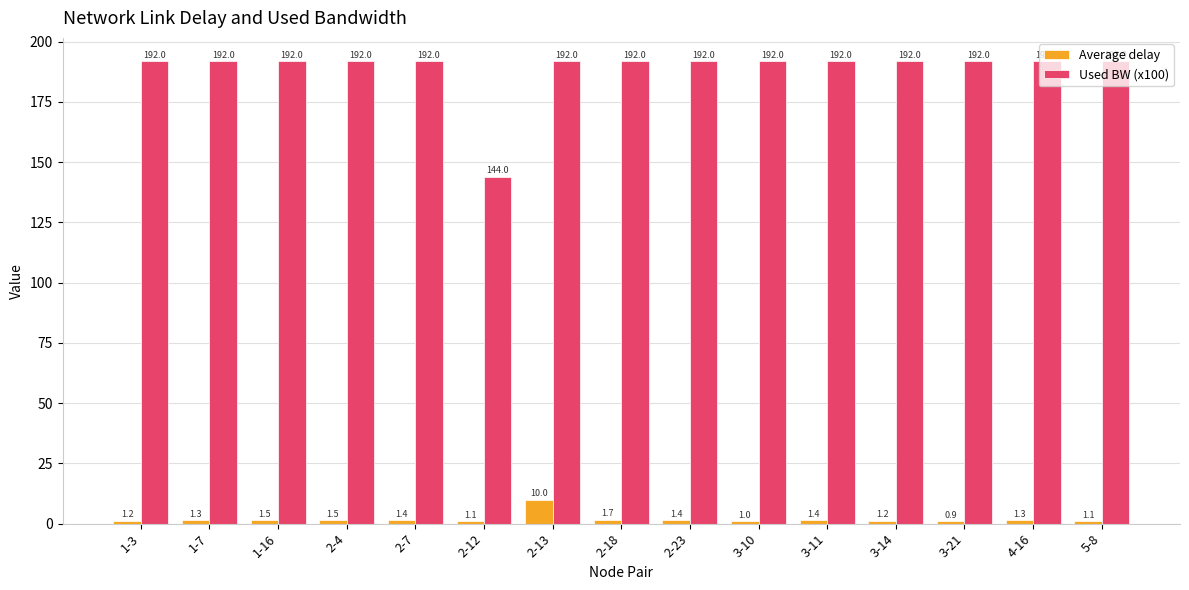

How many data points in Used BW (x100) are less than 191?

1